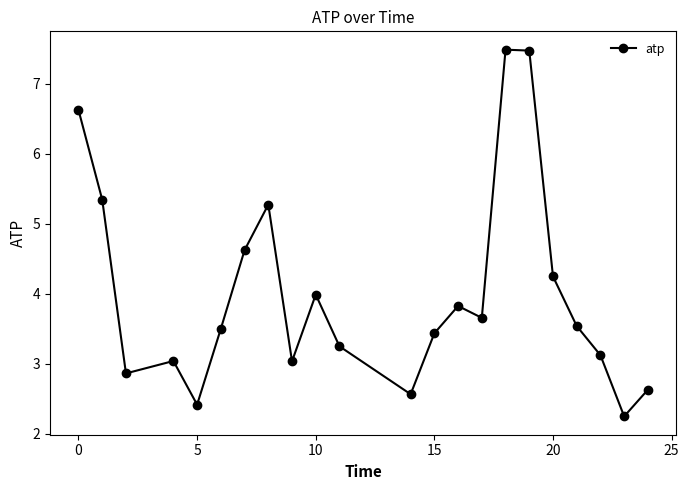

How many interior local peaks (higher than both neighbors) does the data have?

5